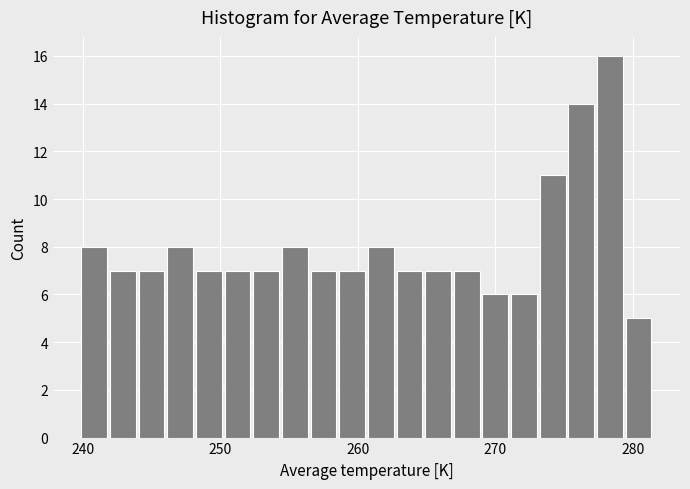

Around what value on the x-axis is the tallest bar? Give the approximate position of its centre, as read against the axis.

278